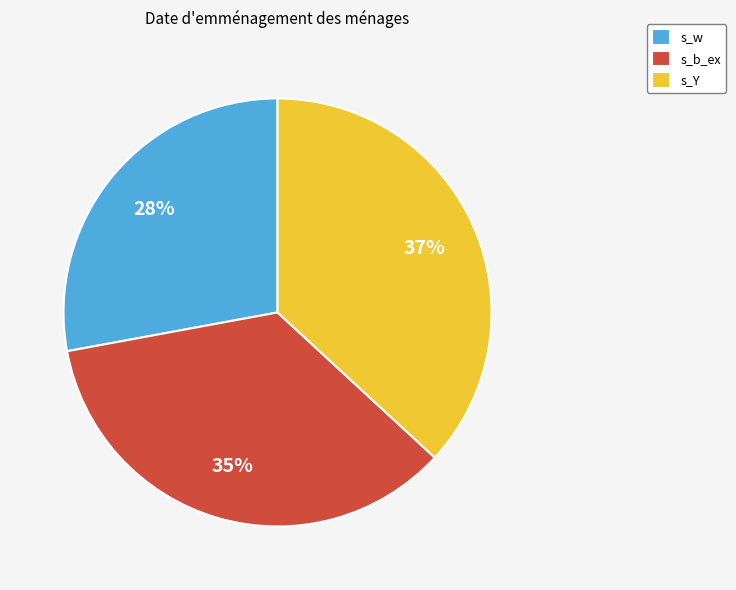

Rank the categories by value from highest to lowest.

s_Y, s_b_ex, s_w